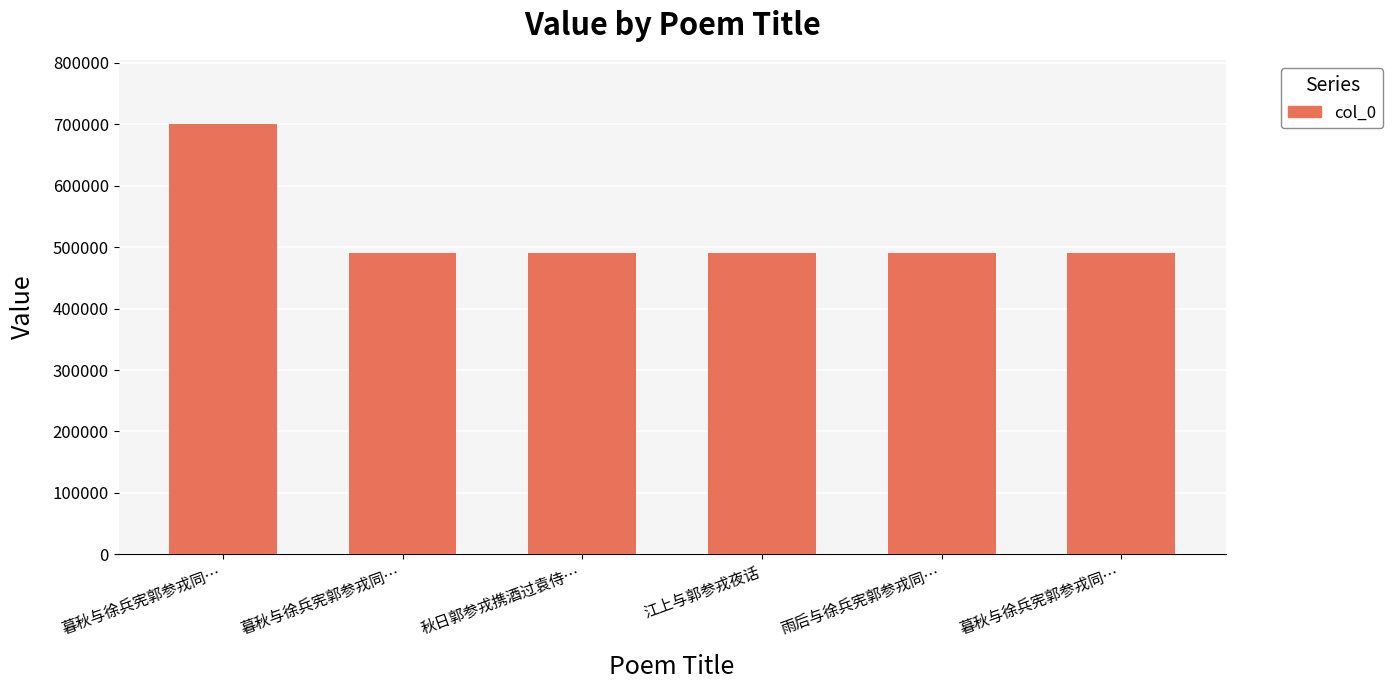

How many bars are there in total?

6